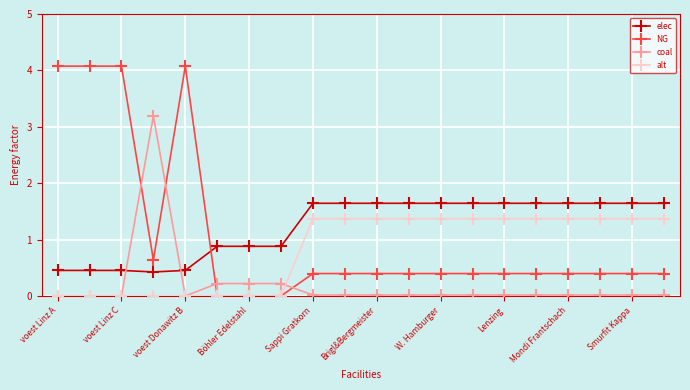

What is the greatest value displayed?

4.1